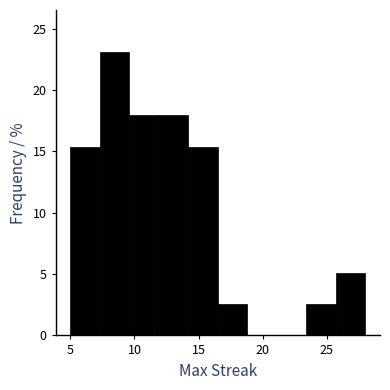

Reading left to right, list every bar in this chart as the range it spans on the x-axis followed by its height. Neither the bar edges nor the heights are printed on the chart, so give them approximately, as read against the axes.

5.0 to 7.3: 15.5
7.3 to 9.6: 23.0
9.6 to 11.9: 18.0
11.9 to 14.2: 18.0
14.2 to 16.5: 15.5
16.5 to 18.8: 2.5
18.8 to 21.1: 0
21.1 to 23.4: 0
23.4 to 25.7: 2.5
25.7 to 28.0: 5.0